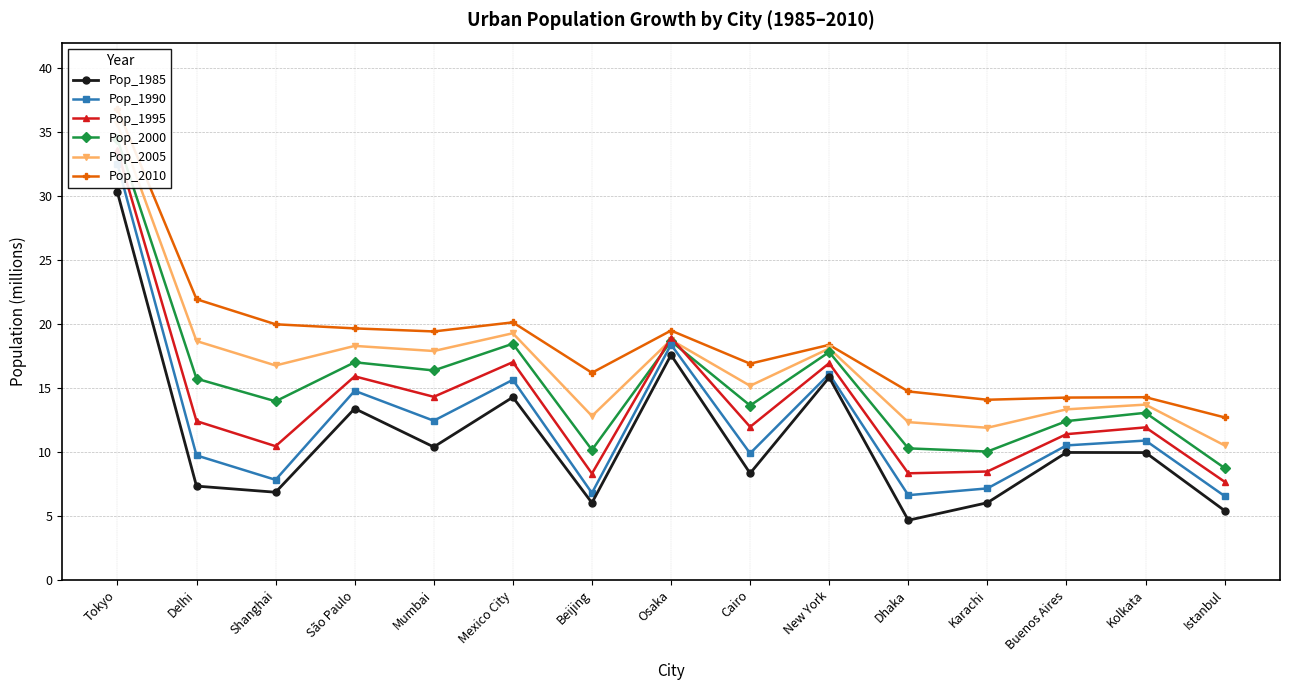

Where is the first local maximum for Pop_2000?

São Paulo